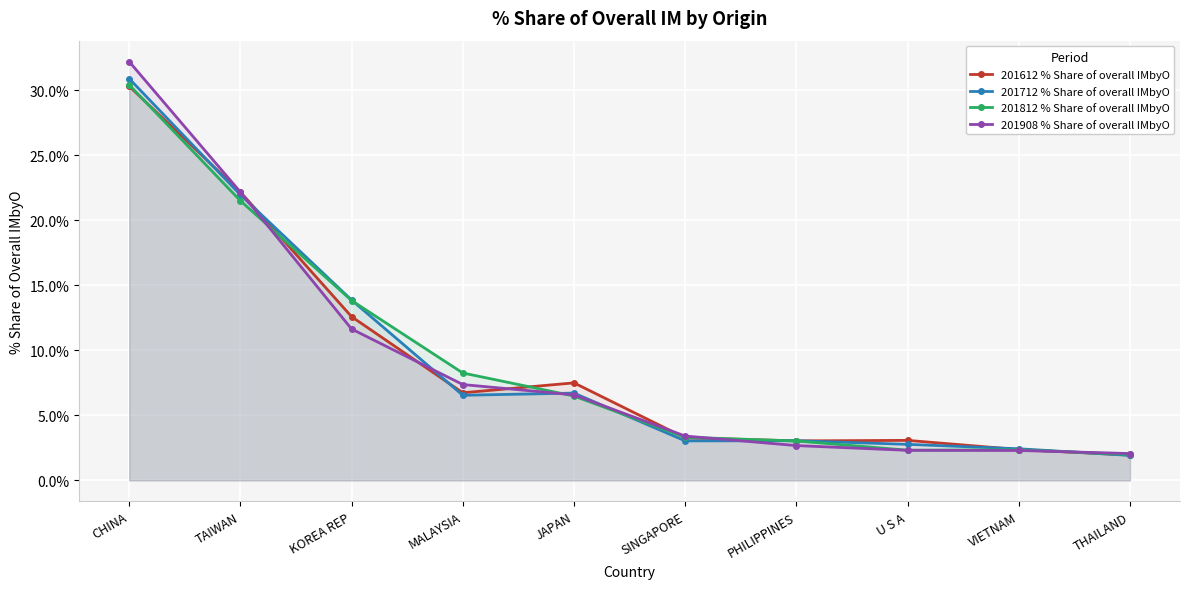

Reading left to right, transcribe all the data shown in this chart.

201612 % Share of overall IMbyO: 30.3	22.2	12.6	6.7	7.5	3.3	3.0	3.1	2.4	2.0
201712 % Share of overall IMbyO: 30.9	22.0	13.9	6.6	6.7	3.0	3.1	2.8	2.4	1.9
201812 % Share of overall IMbyO: 30.4	21.5	13.8	8.3	6.5	3.3	3.0	2.3	2.4	2.0
201908 % Share of overall IMbyO: 32.2	22.2	11.6	7.4	6.6	3.4	2.7	2.3	2.3	2.1